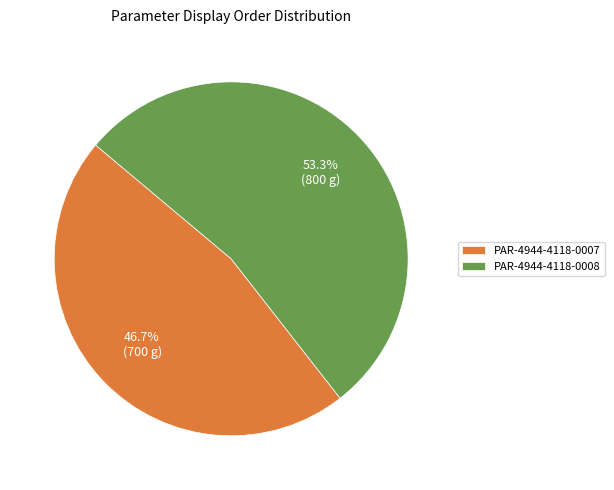

Is it true that PAR-4944-4118-0007 is 47% of the pie?

True